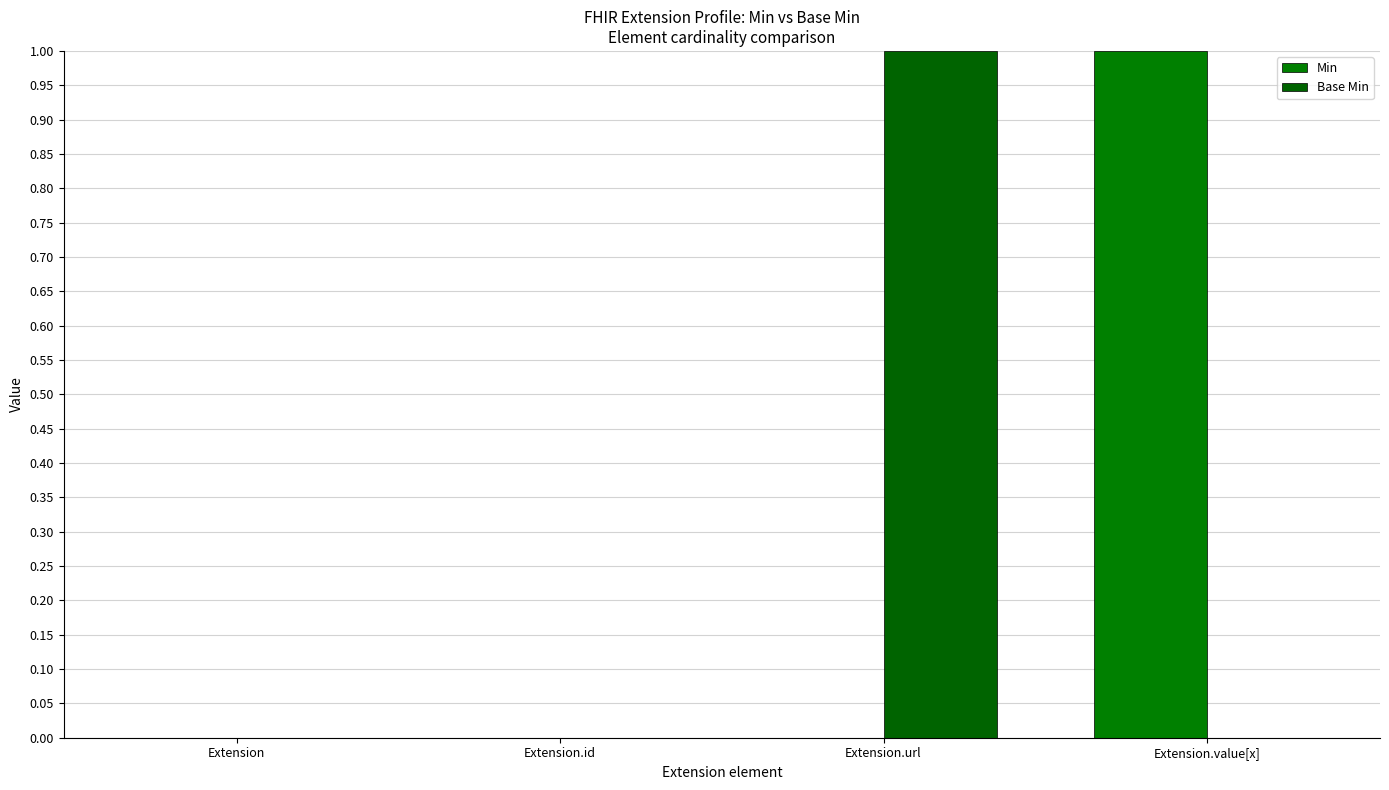

Between Extension and Extension.value[x], which series saw the biggest shift?

Min